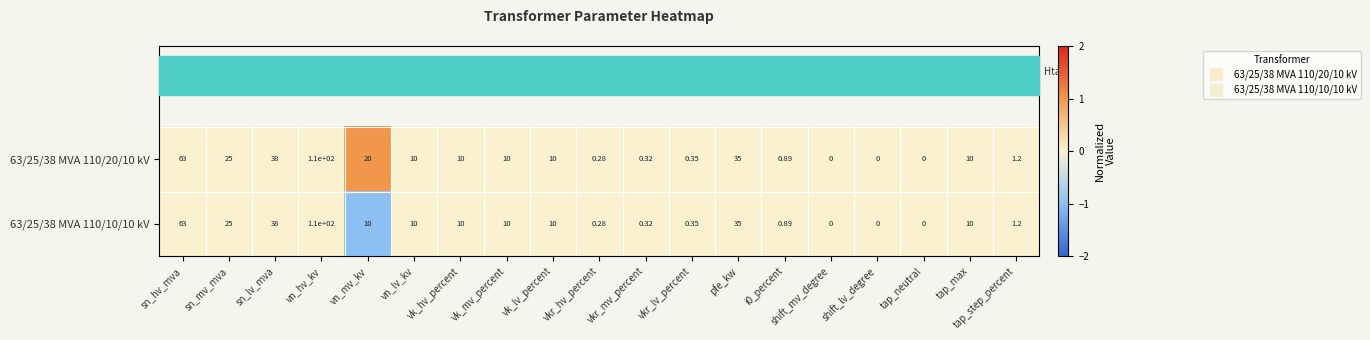

At which category does the chart reach its peak across all series?

vn_hv_kv